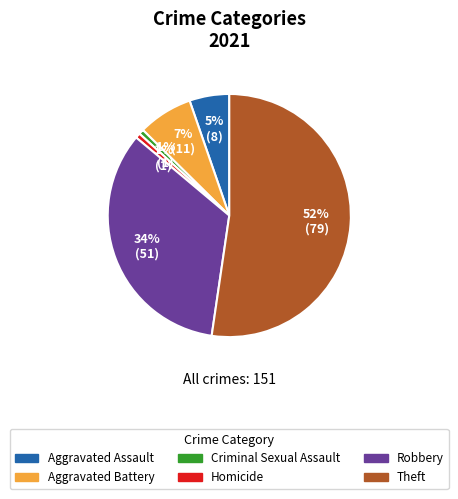

To the nearest percent, what is the average slice percentage?

17%